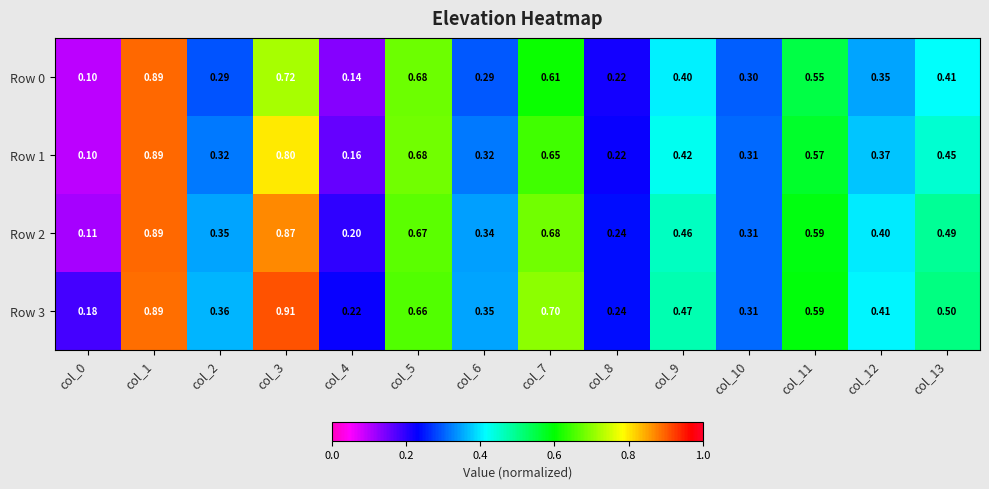

Is the value of Row 2 at col_4 greater than the value of Row 1 at col_6?

No